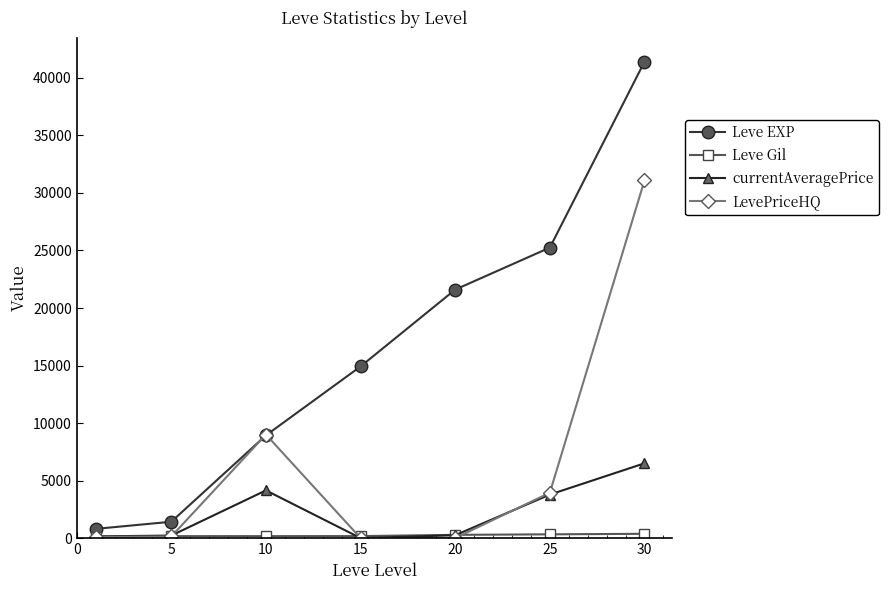

In currentAveragePrice, how many points are higher than both neighbors (excluding endpoints)?

1